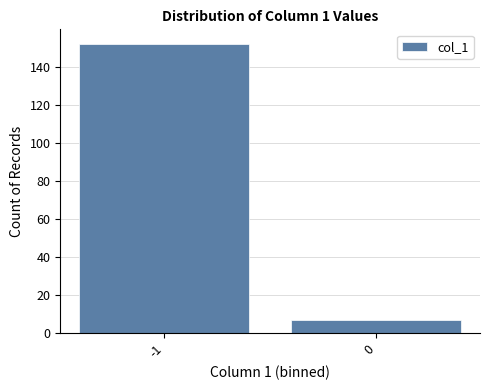

Reading left to right, extract all data points from this chart.

-1=152	0=7